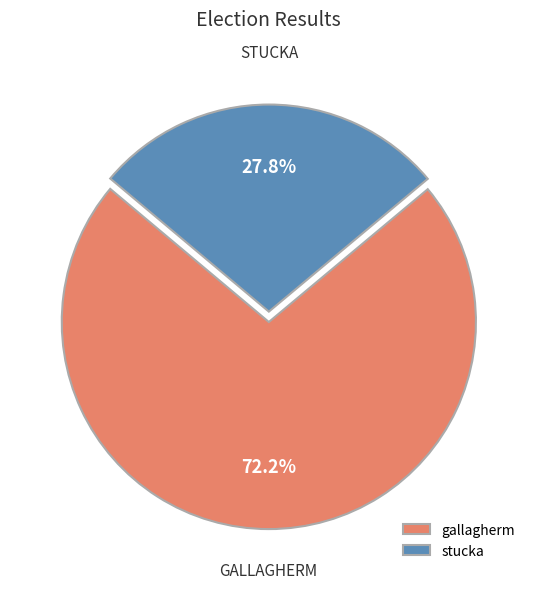

To the nearest percent, what is the average slice percentage?

50%